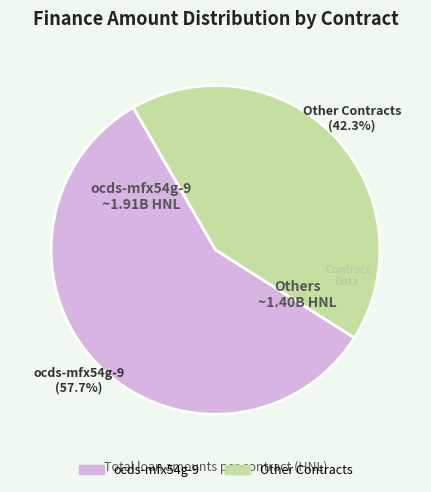

To the nearest percent, what is the difference between the largest and smallest slice percentages?

15%